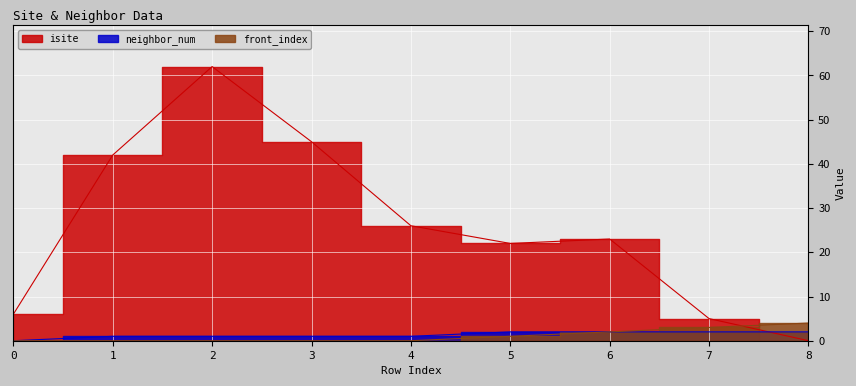

List the series in order of their peak value, lowest first.

neighbor_num, front_index, isite